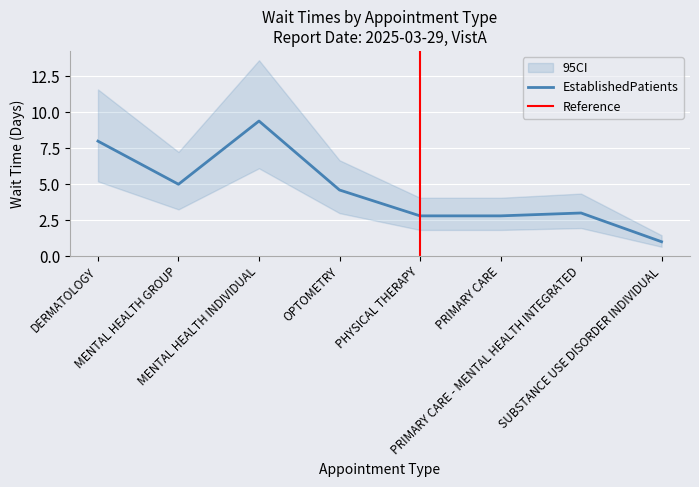

At which label does the data first exceed 4?

DERMATOLOGY